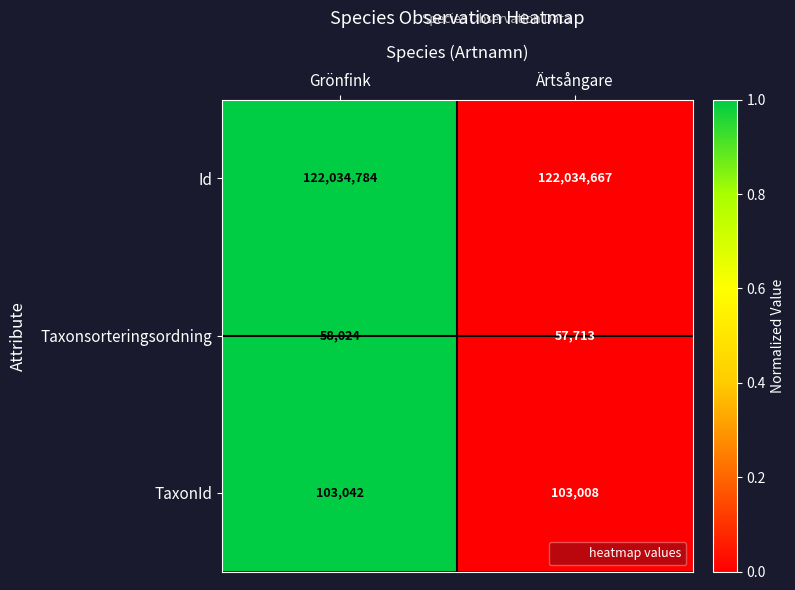

Between Grönfink and Ärtsångare, which series saw the biggest shift?

Taxonsorteringsordning